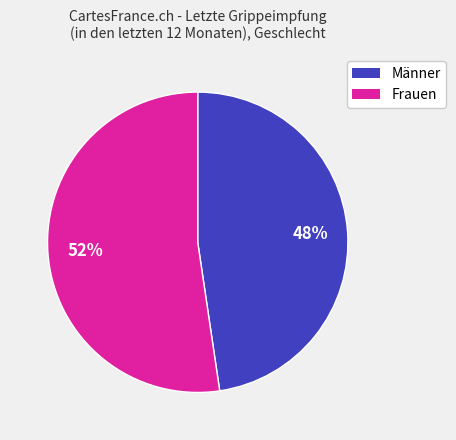

Which has a higher value, Frauen or Männer?

Frauen